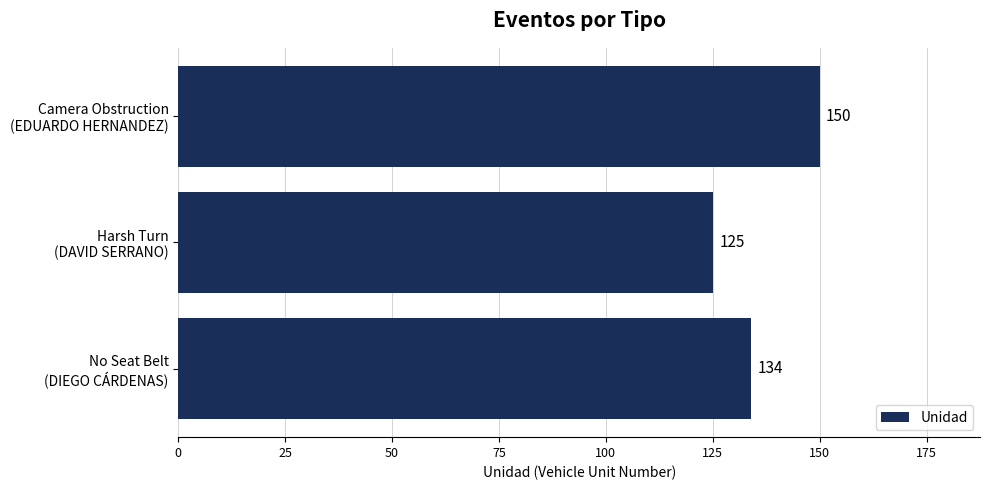

What is the value of the 2nd bar from the top?

125